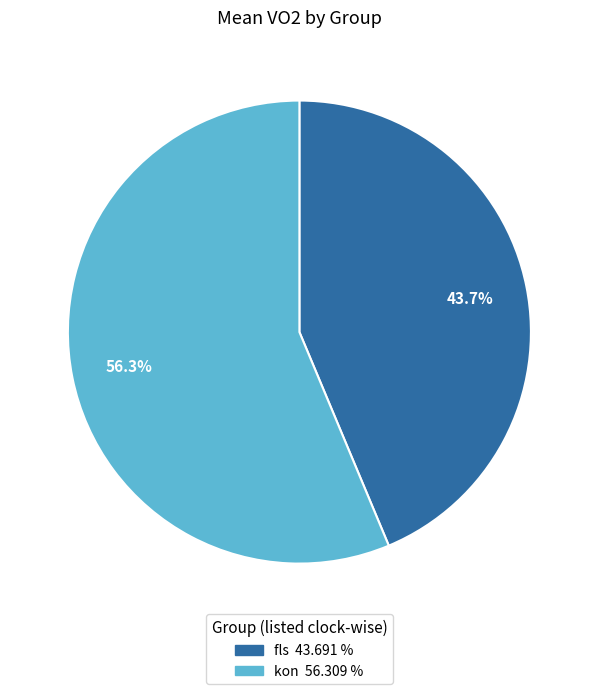

Which slice represents more than half of the pie?

kon